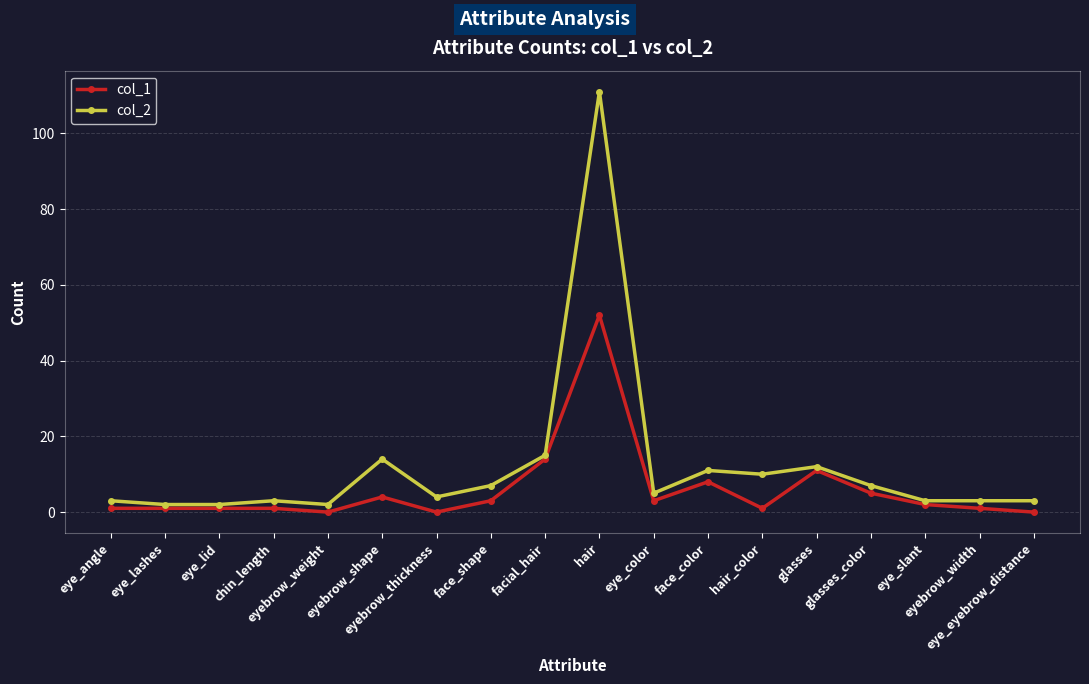

The col_1 series shows 35 at eye_eyebrow_distance. True or false?

False